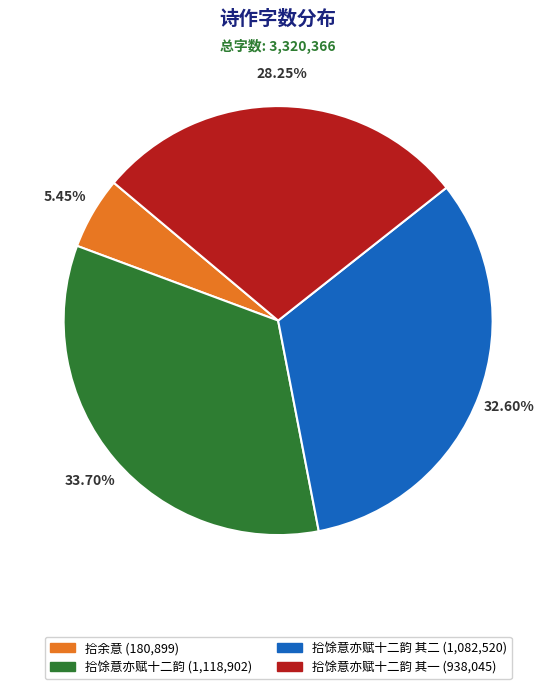

Is there any slice that represents more than half of the pie?

No